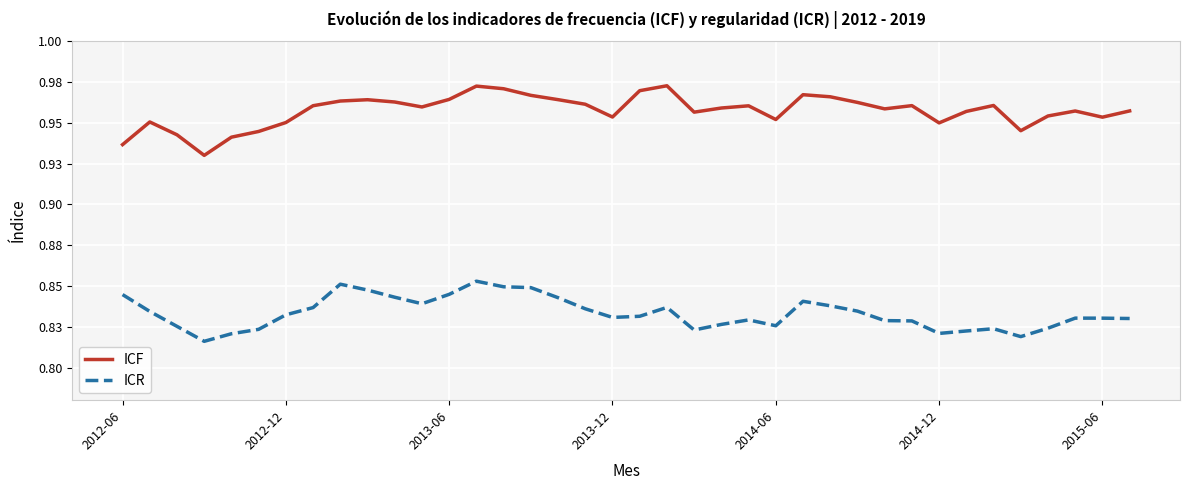

What are all the series names shown in the legend?

ICF, ICR